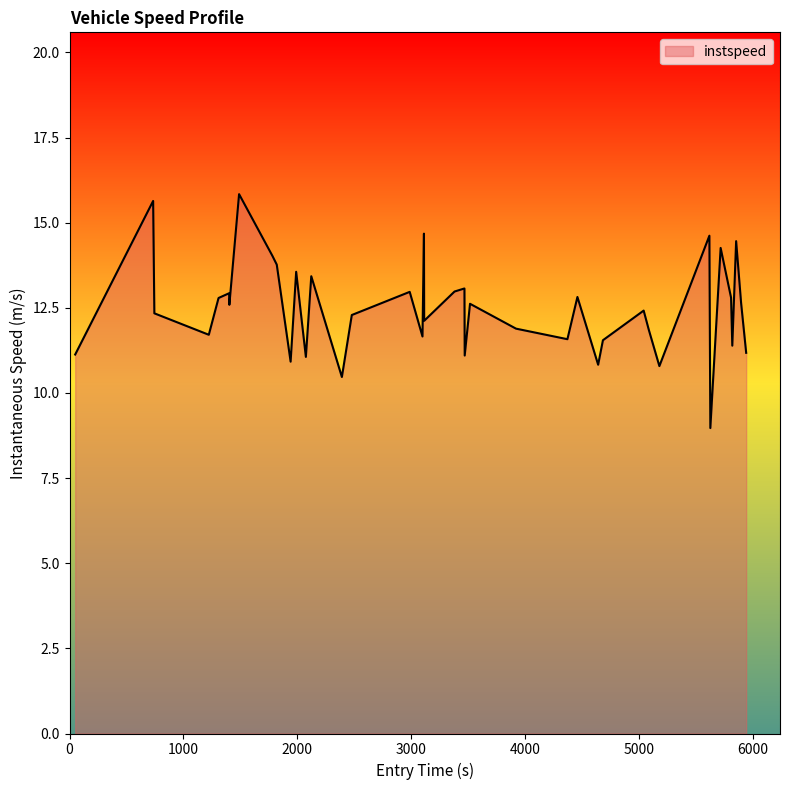

What is the minimum value shown in the chart?

9.0